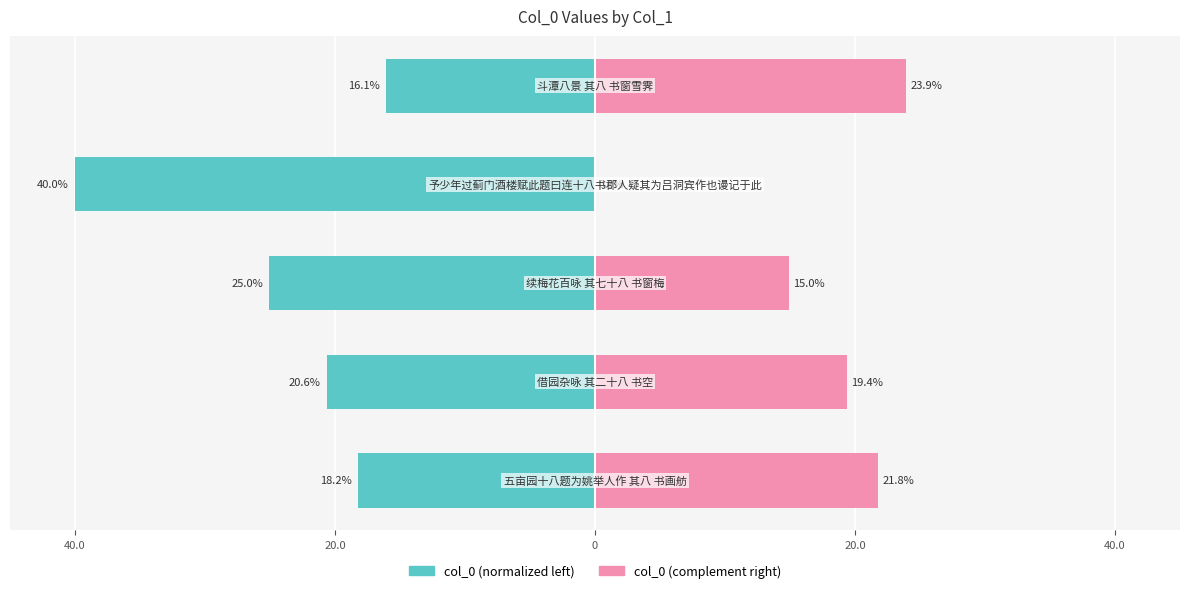

The col_0 (left) series shows -7.4 at 40.0. True or false?

False